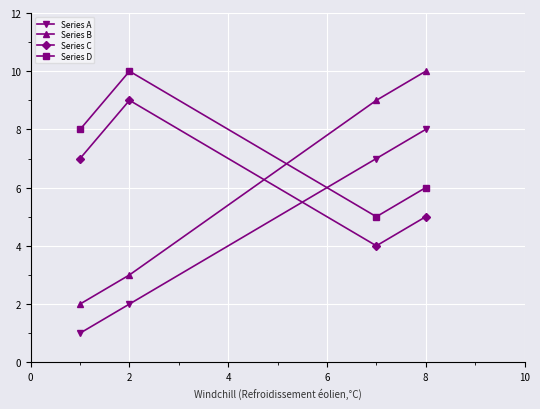

Does the chart display data point markers on the line(s)?

Yes